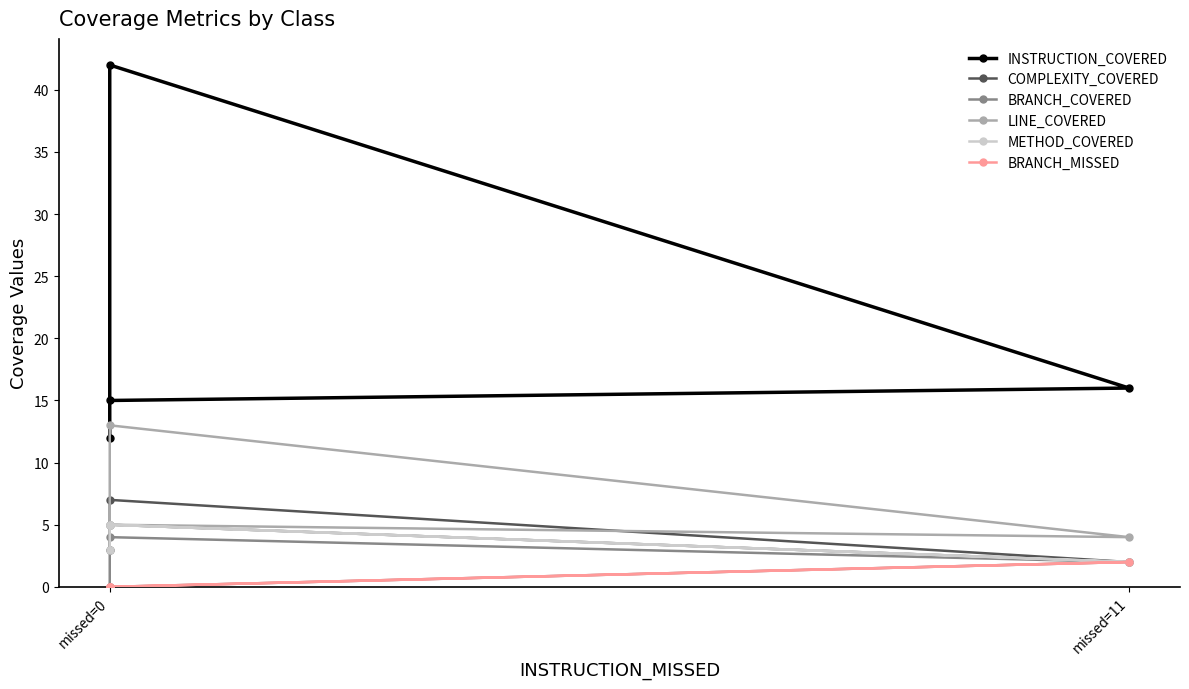

Between missed=0 and 3, which series saw the biggest shift?

INSTRUCTION_COVERED